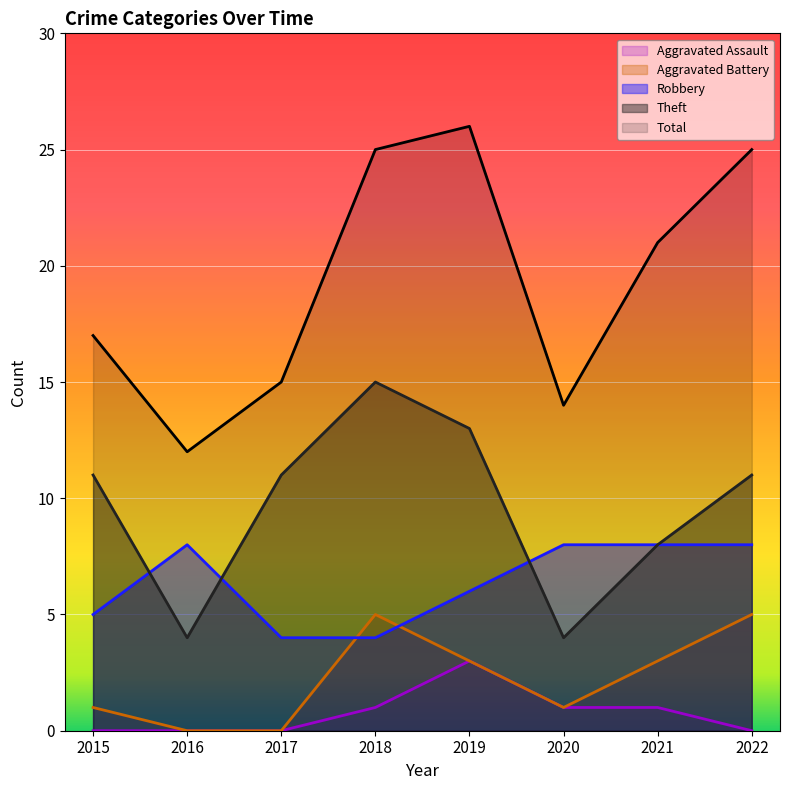

Does the chart display data point markers on the line(s)?

No